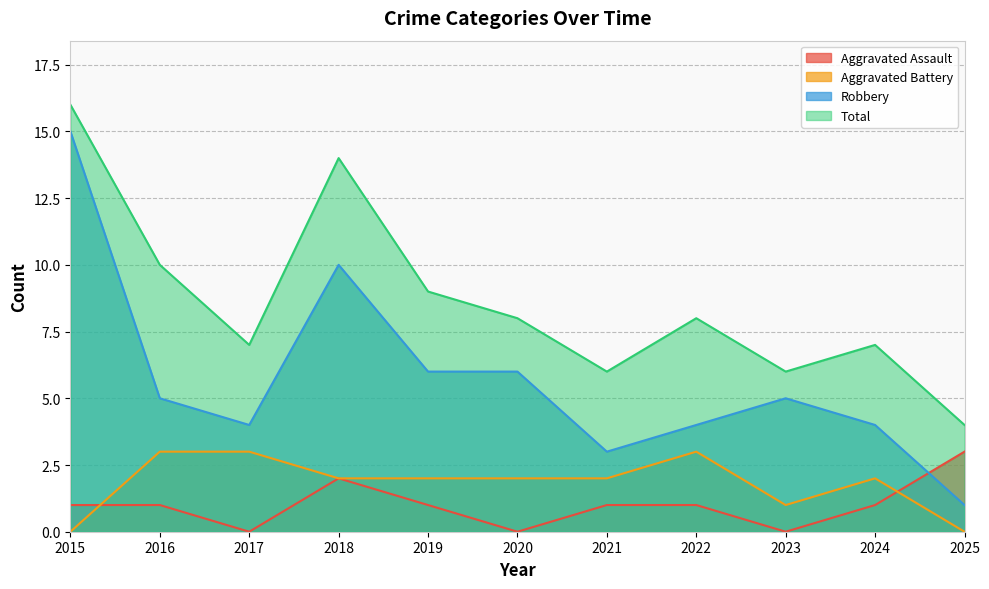

True or false: Total and Aggravated Assault cross at least once.

False